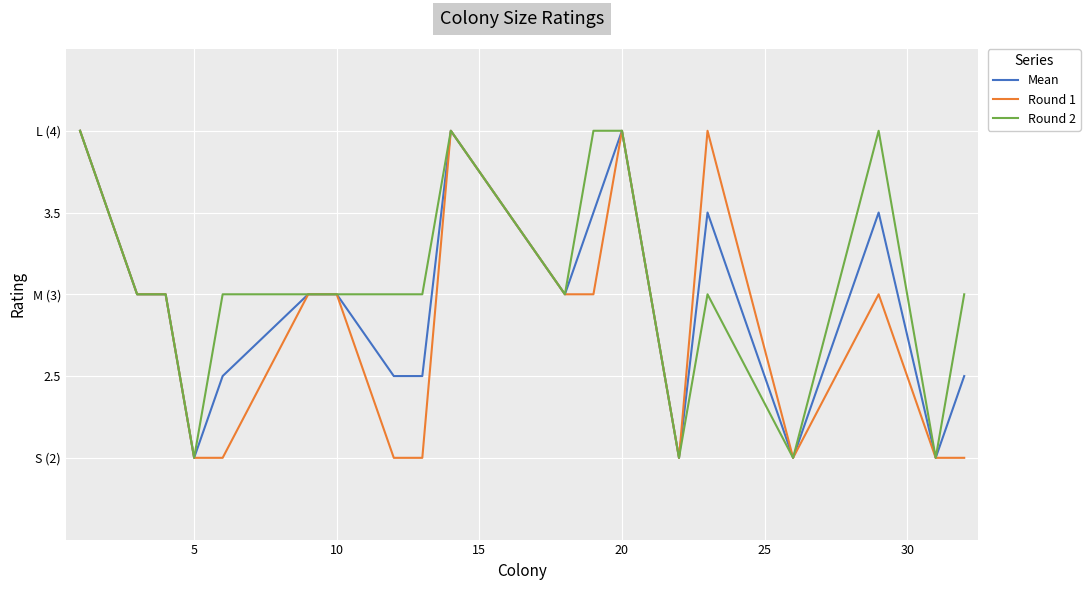

What are all the series names shown in the legend?

Mean, Round 1, Round 2